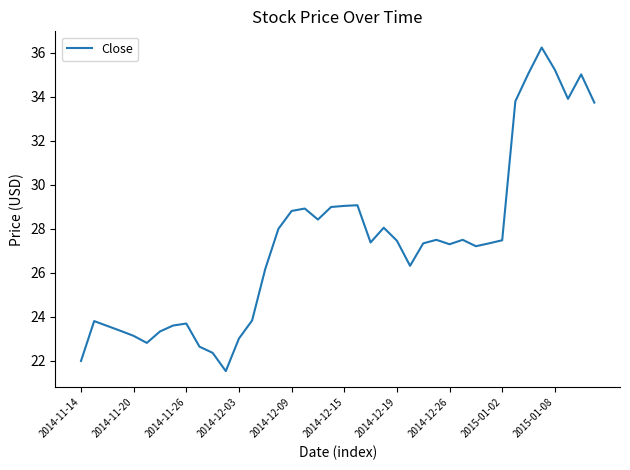

What is the difference between the maximum and minimum values?

14.7